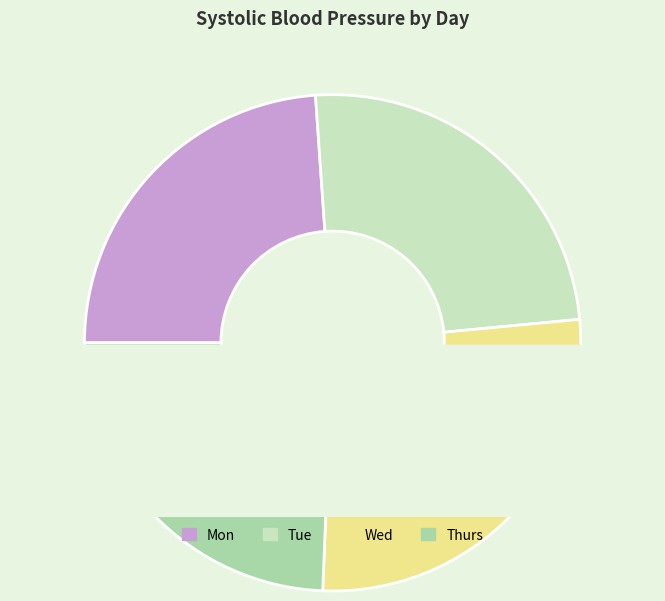

True or false: Mon accounts for 13% of the total.

False